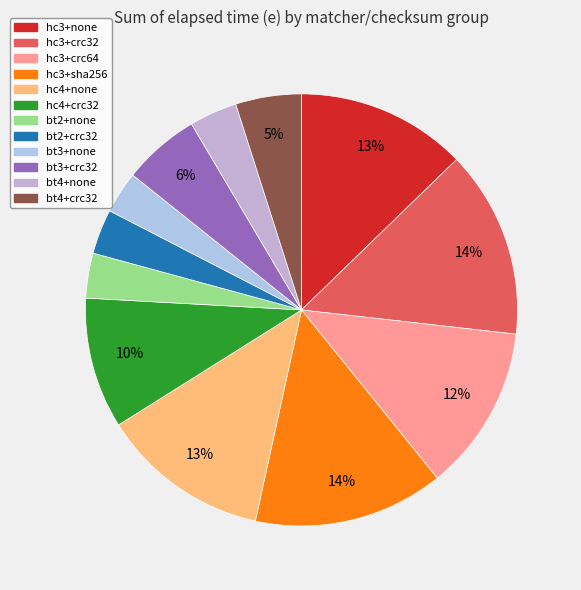

Count the number of slices in the pie.

12